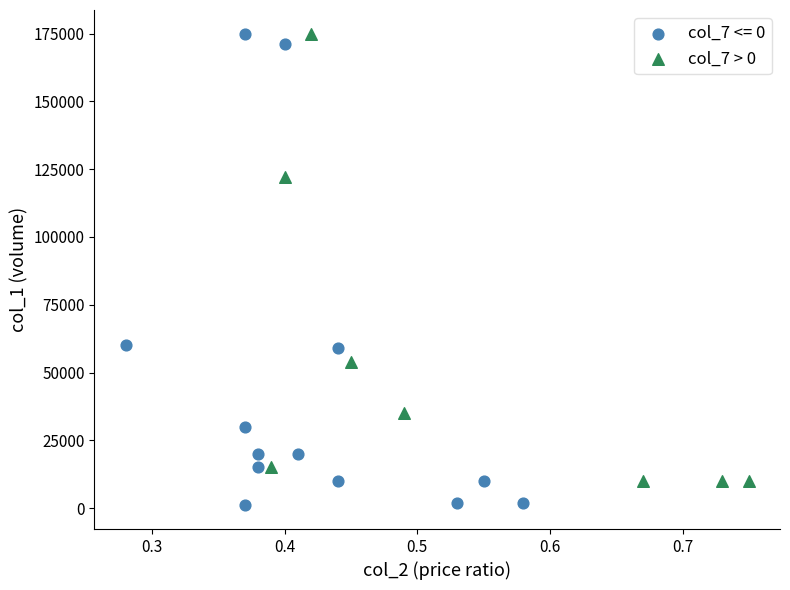

Which series has the largest Y range (max minus min)?

col_7 <= 0